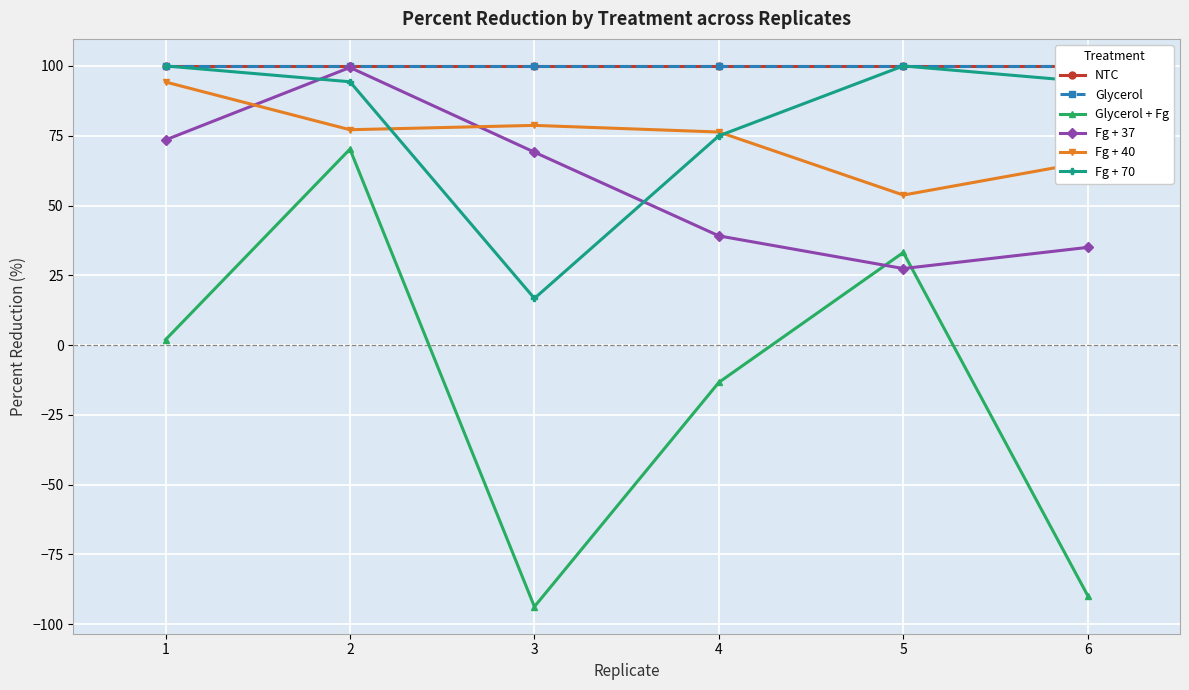

How many interior local valleys does the Fg + 40 series have?

2